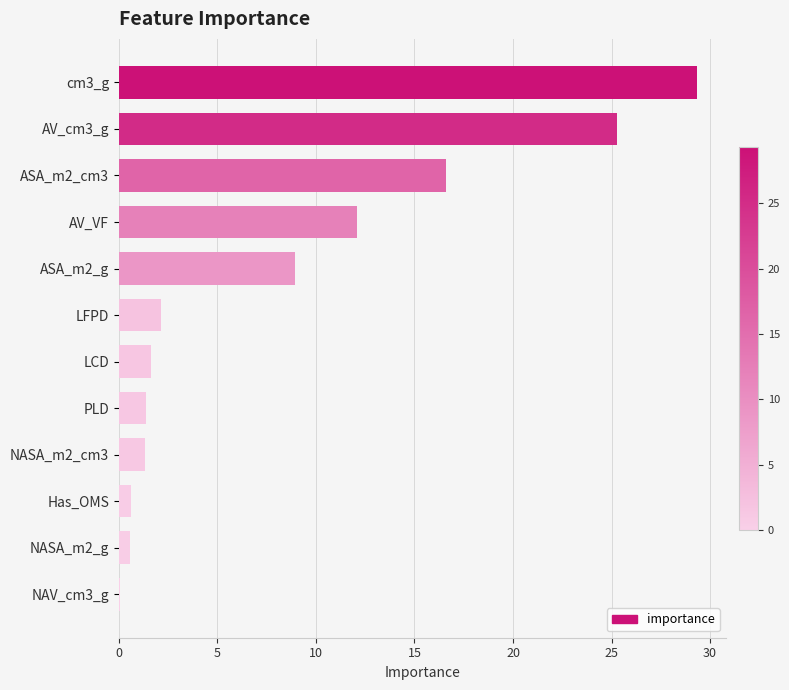

What is the maximum value shown in the chart?

29.3